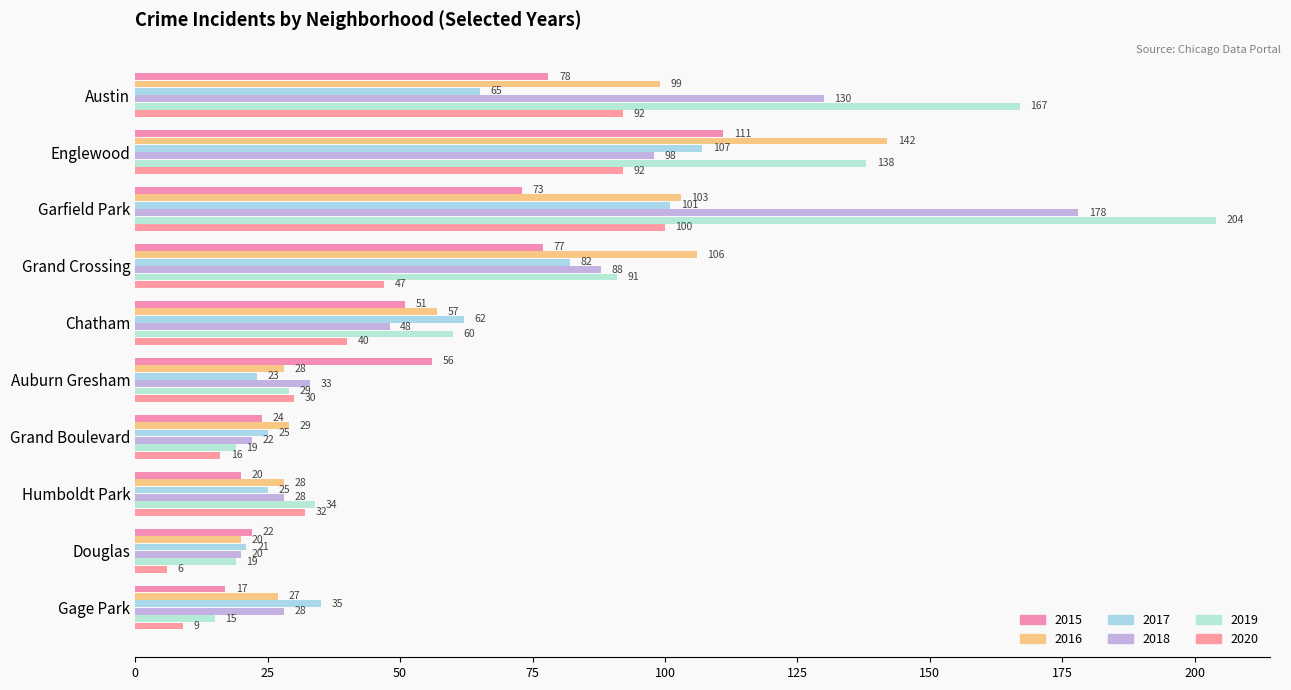

True or false: 2015 has a value of 17 at Gage Park.

True